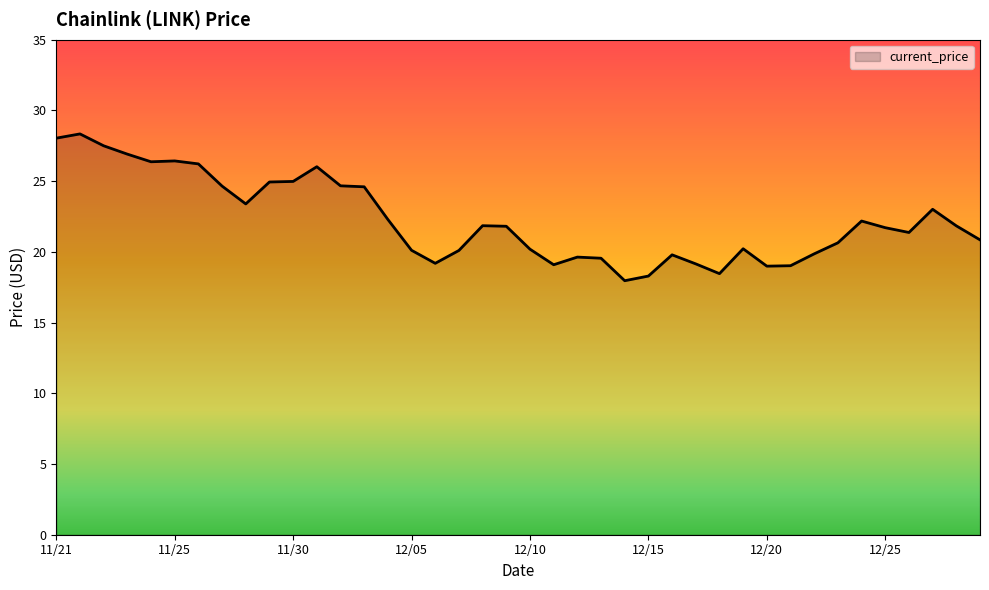

What is the difference between the maximum and minimum values?

10.4